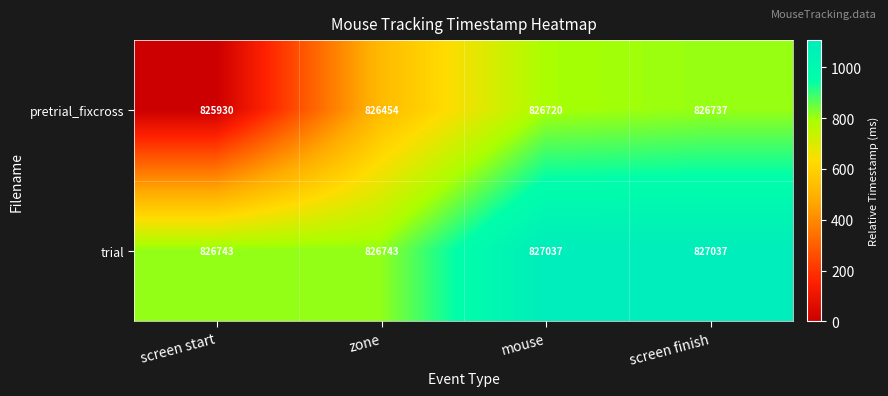

Rank the series by their average value, from lowest to highest.

pretrial_fixcross, trial